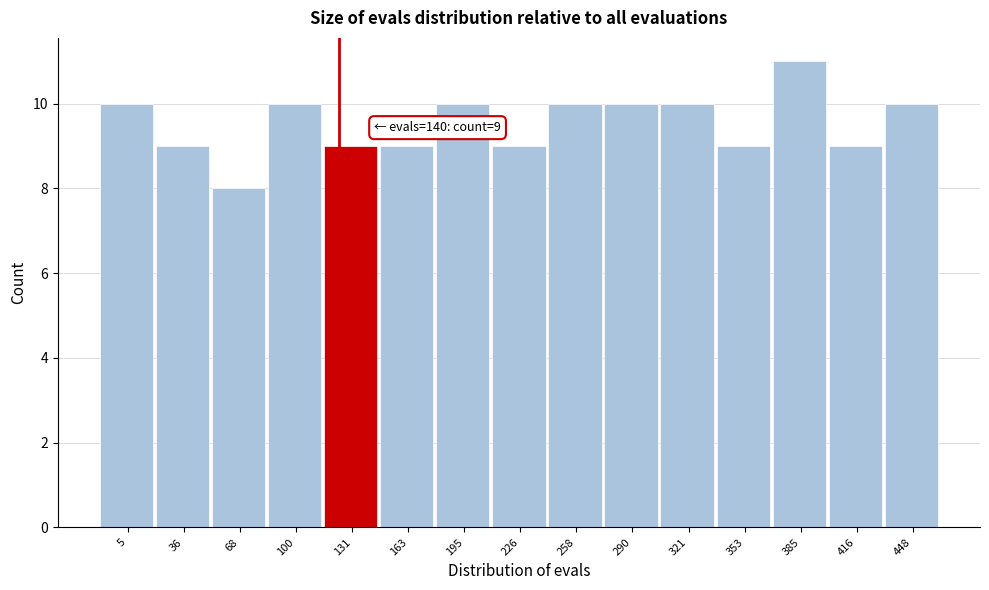

Reading left to right, extract all data points from this chart.

5=10	36=9	68=8	100=10	131=9	163=9	195=10	226=9	258=10	290=10	321=10	353=9	385=11	416=9	448=10